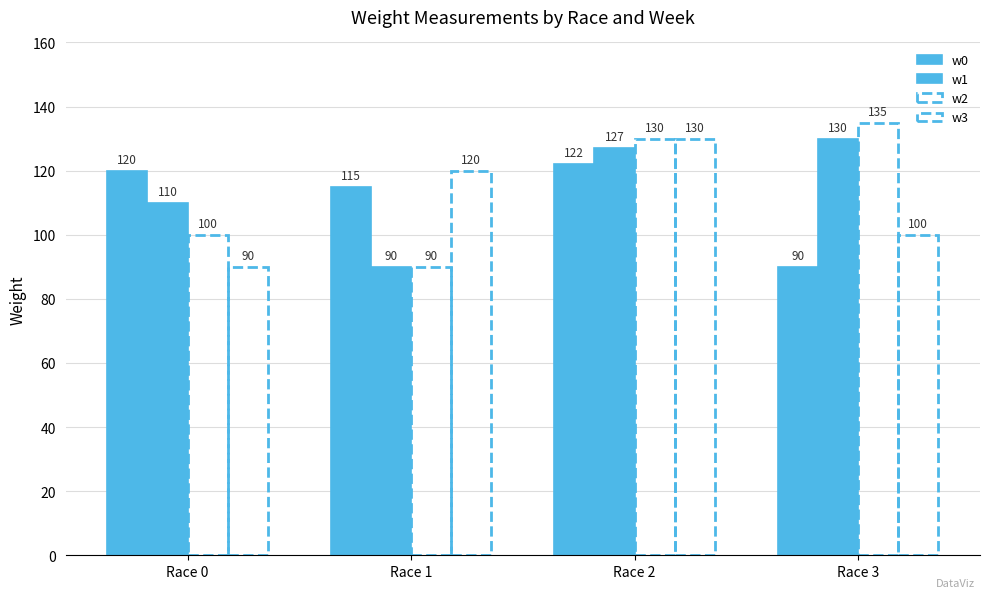

Which category has the highest value across all series?

Race 3